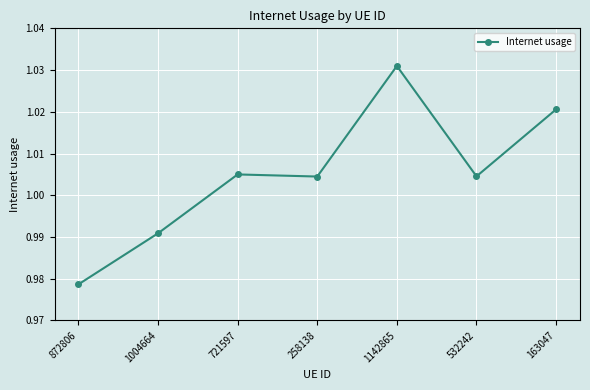

Is it true that the value at 721597 is 0.3?

False